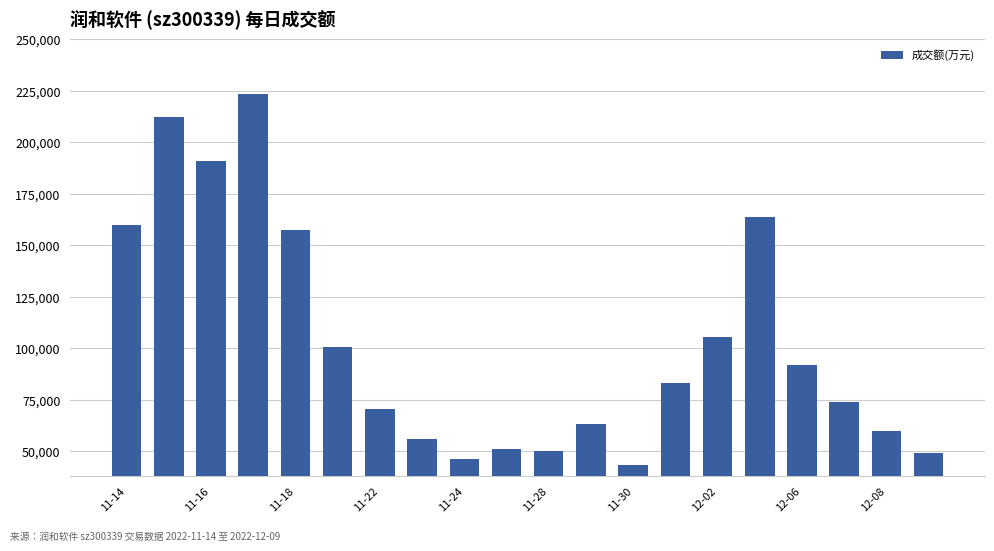

What is the smallest value displayed?

43096